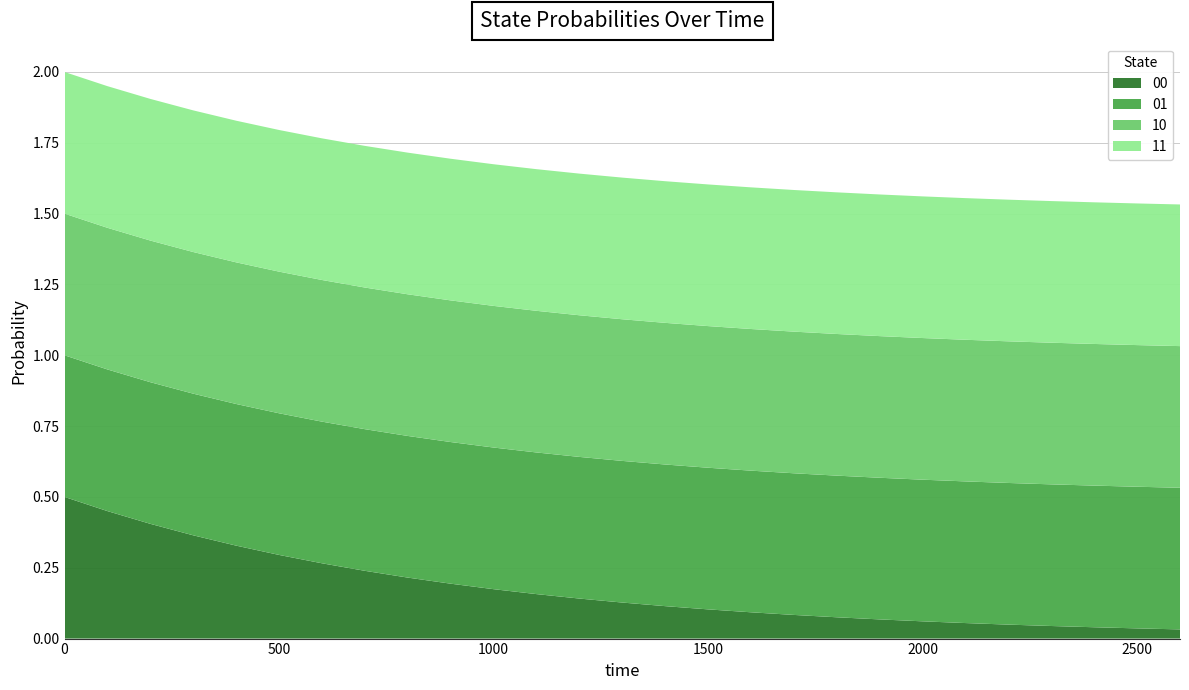

Reading left to right, what are all the values shown in this chart?

00: 0.5	0.5	0.4	0.4	0.3	0.3	0.3	0.2	0.2	0.2	0.2	0.2	0.1	0.1	0.1	0.1	0.1	0.1	0.1	0.1	0.1	0.1	0.0	0.0	0.0	0.0	0.0
01: 0.5	0.5	0.5	0.5	0.5	0.5	0.5	0.5	0.5	0.5	0.5	0.5	0.5	0.5	0.5	0.5	0.5	0.5	0.5	0.5	0.5	0.5	0.5	0.5	0.5	0.5	0.5
10: 0.5	0.5	0.5	0.5	0.5	0.5	0.5	0.5	0.5	0.5	0.5	0.5	0.5	0.5	0.5	0.5	0.5	0.5	0.5	0.5	0.5	0.5	0.5	0.5	0.5	0.5	0.5
11: 0.5	0.5	0.5	0.5	0.5	0.5	0.5	0.5	0.5	0.5	0.5	0.5	0.5	0.5	0.5	0.5	0.5	0.5	0.5	0.5	0.5	0.5	0.5	0.5	0.5	0.5	0.5